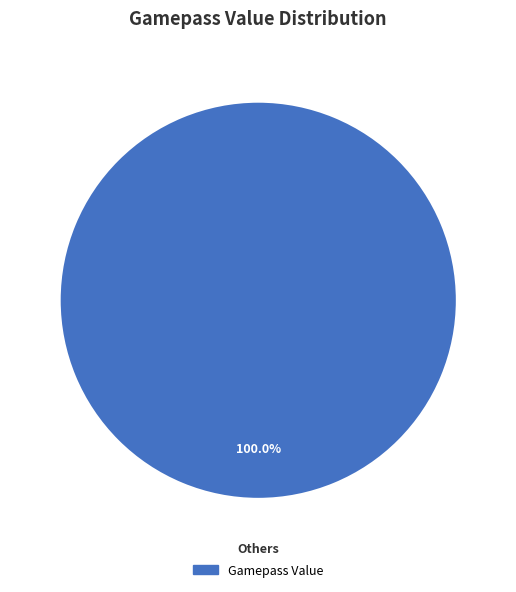

Does any single category account for the majority?

Yes